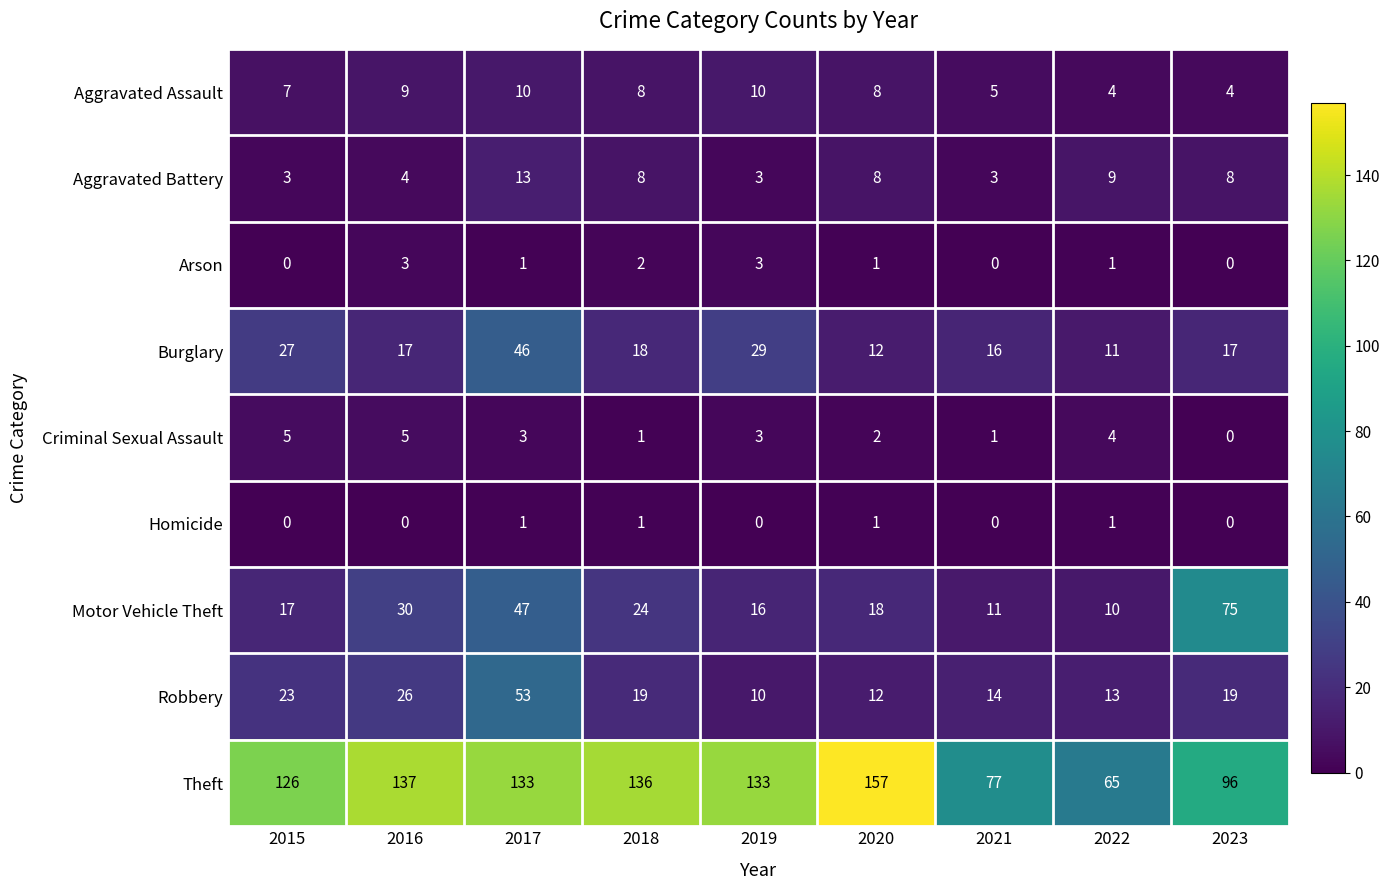

What is the difference between the second highest and minimum values in the Theft series?

72